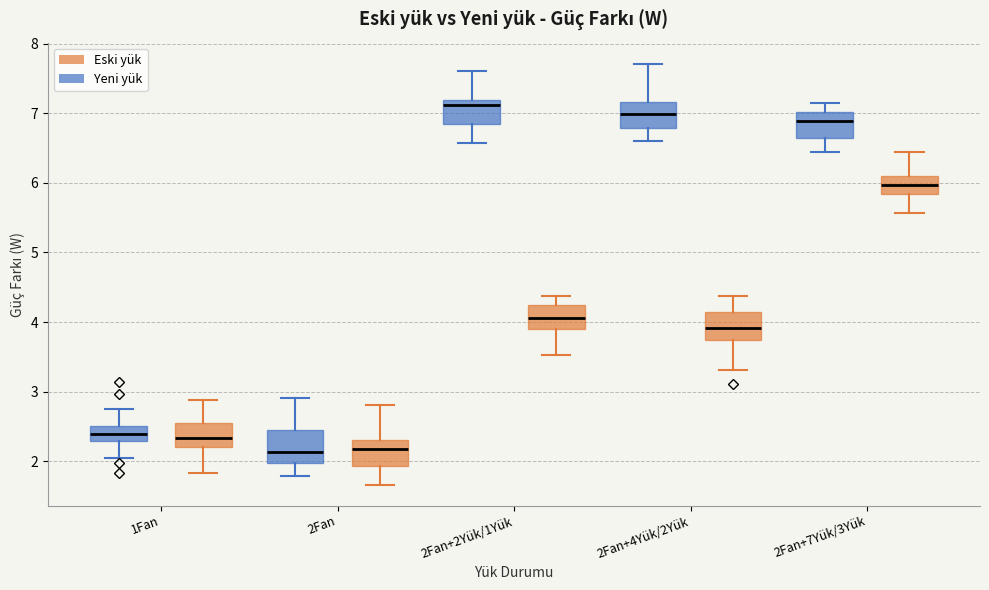

Which box has the highest median line?

2Fan+2Yük/1Yük (Yeni yük)